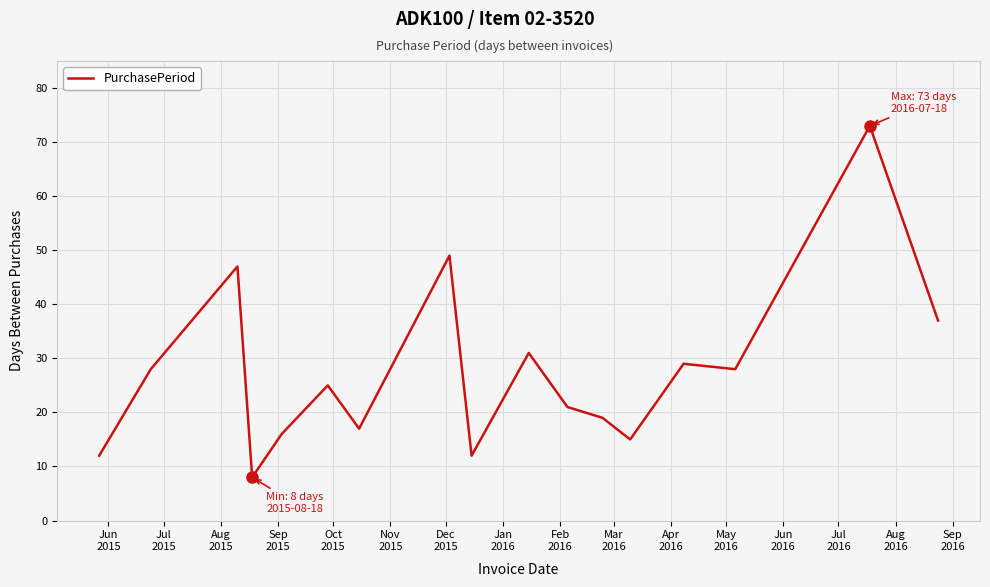

What is the greatest value displayed?

73